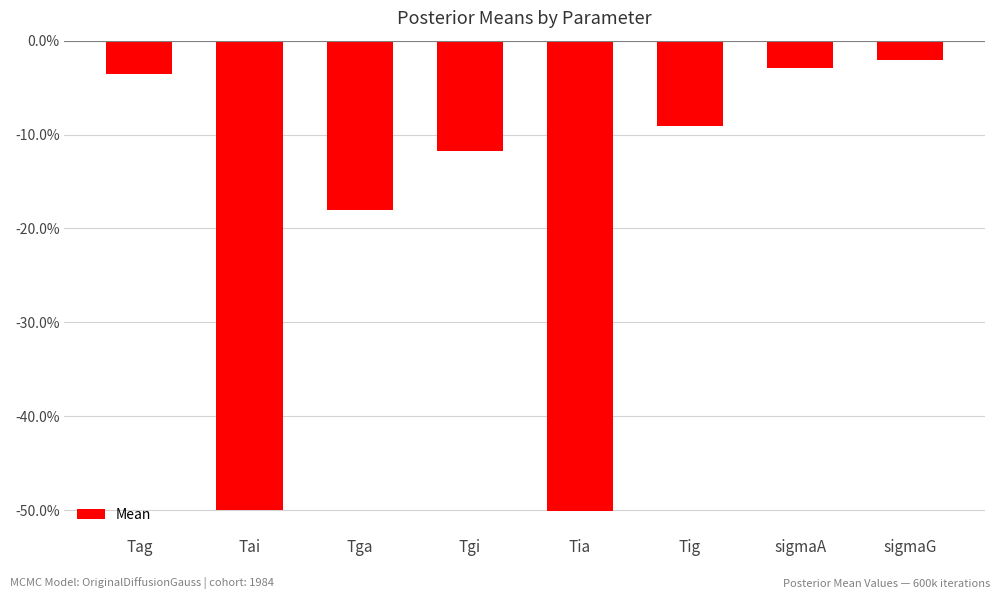

The value at Tia is -0.5. True or false?

True